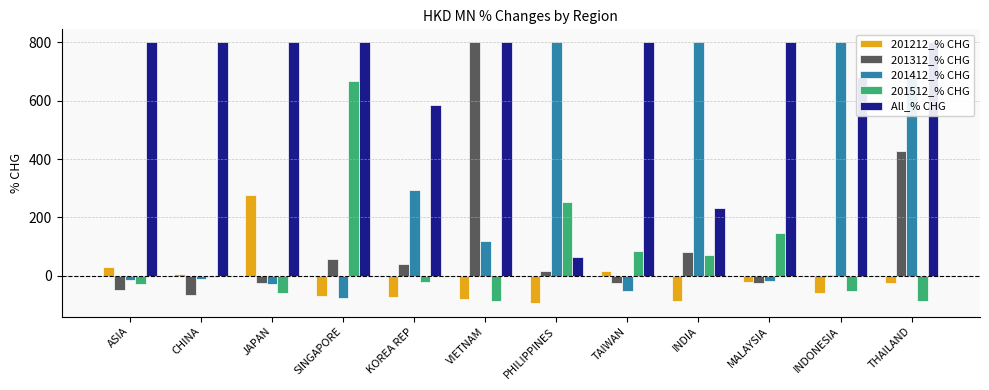

At how many categories does at least one series exceed -76?

12